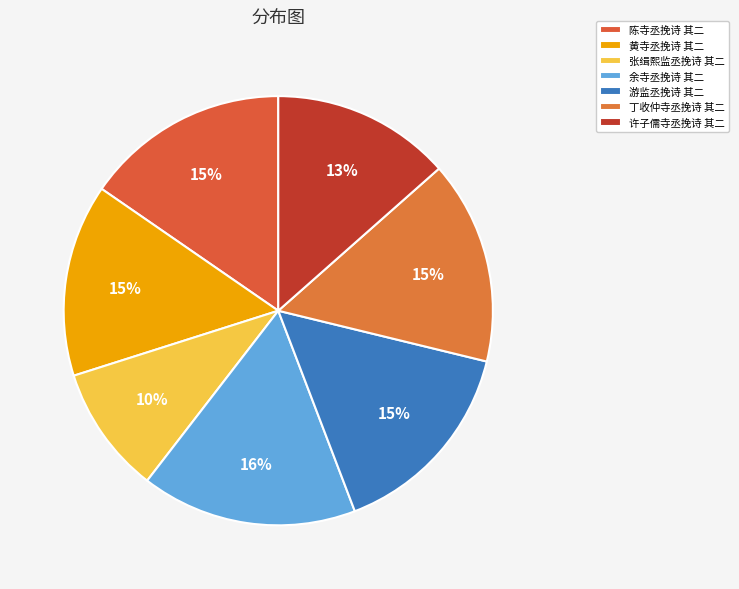

To the nearest percent, what is the average slice percentage?

14%